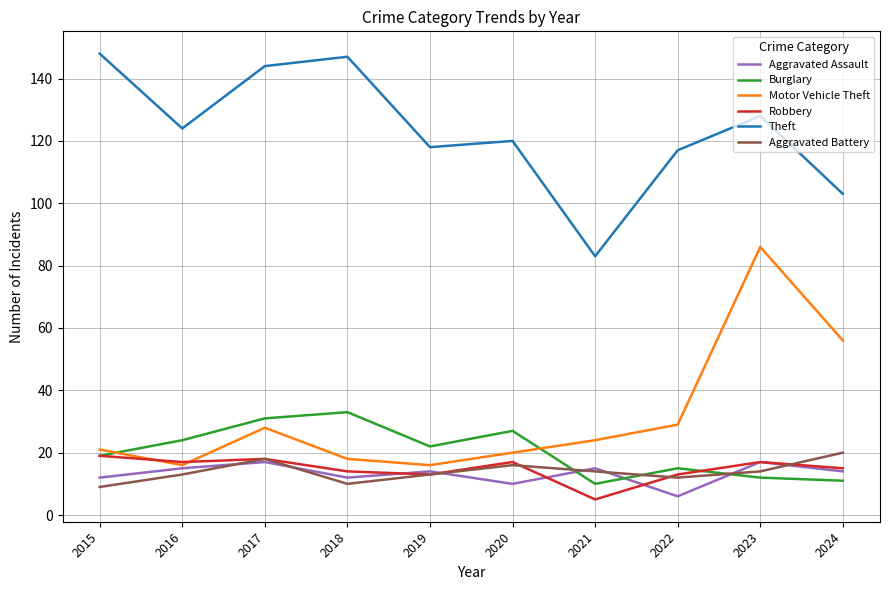

What is the highest value of the Aggravated Battery series?

20